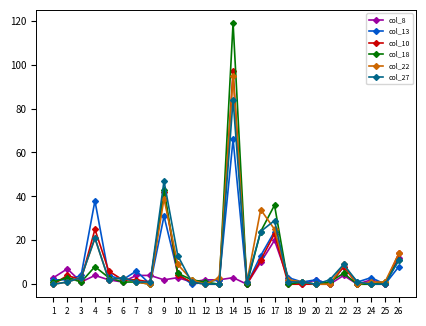

At which category does the chart reach its peak across all series?

14